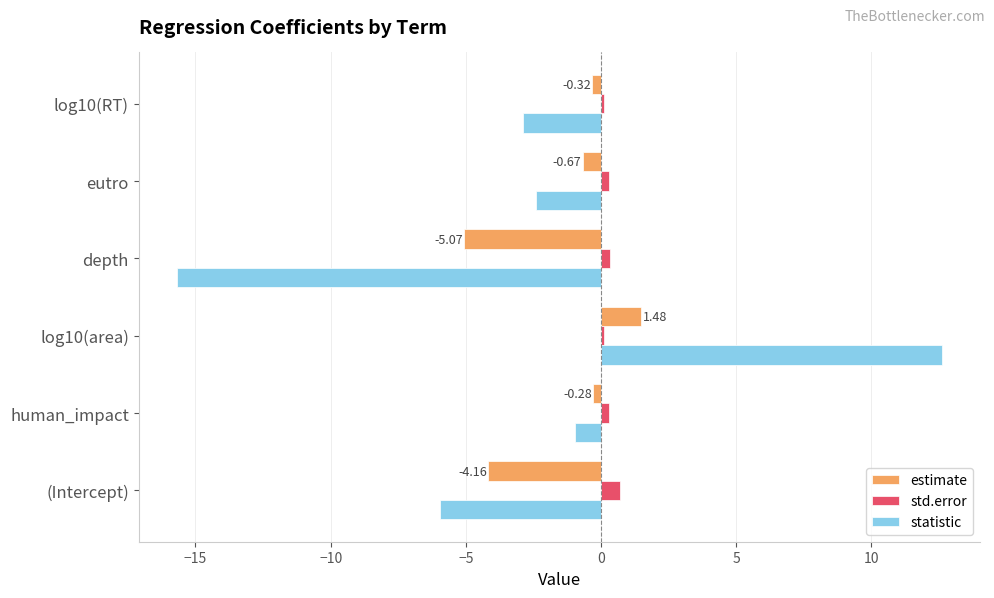

Which series has the widest spread of values?

statistic